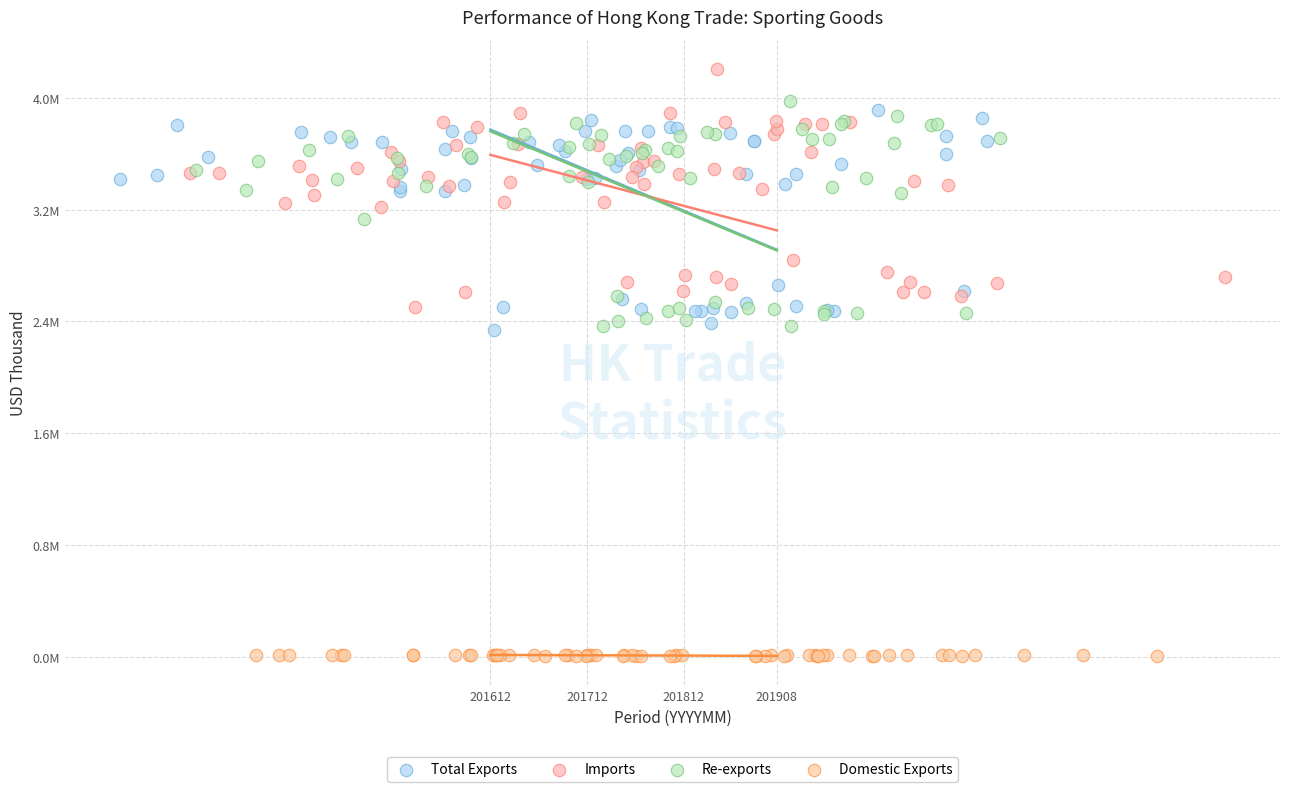

What are all the series names shown in the legend?

Total Exports, Imports, Re-exports, Domestic Exports